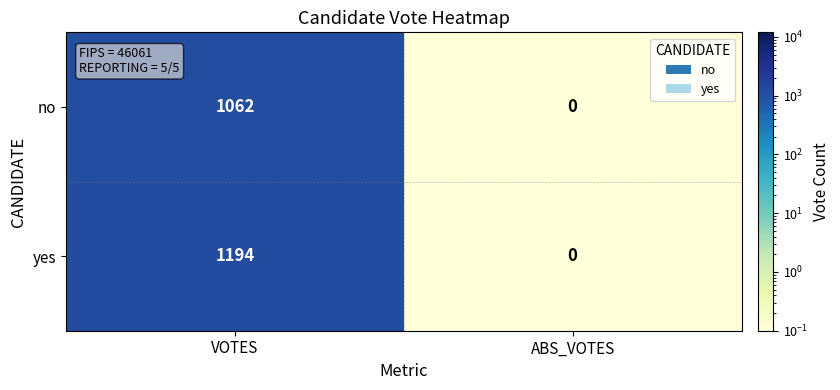

Read the no value at VOTES.

1062